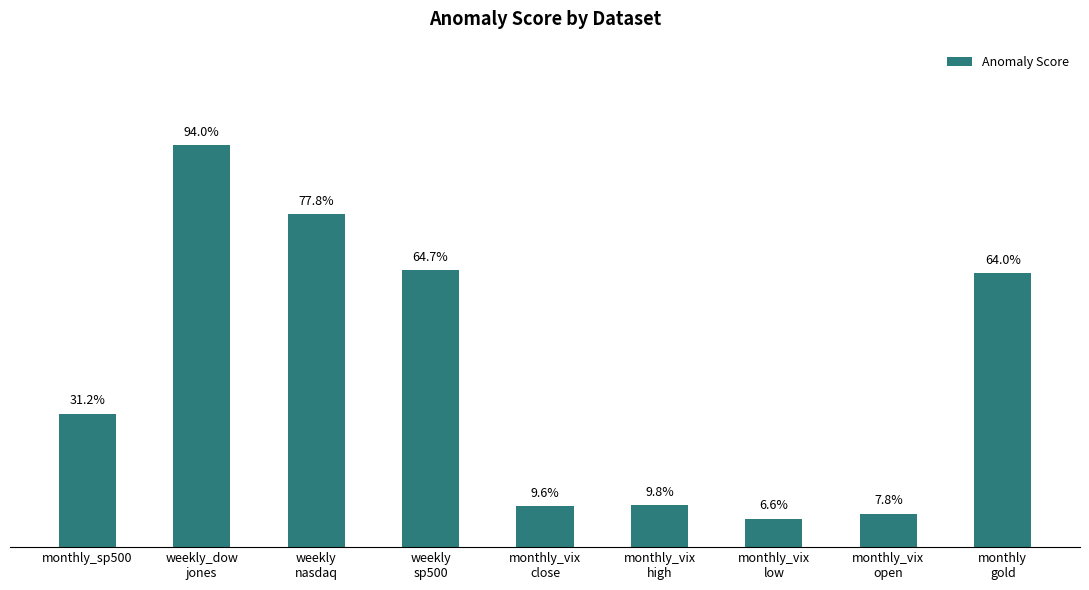

What is the smallest value displayed?

0.1